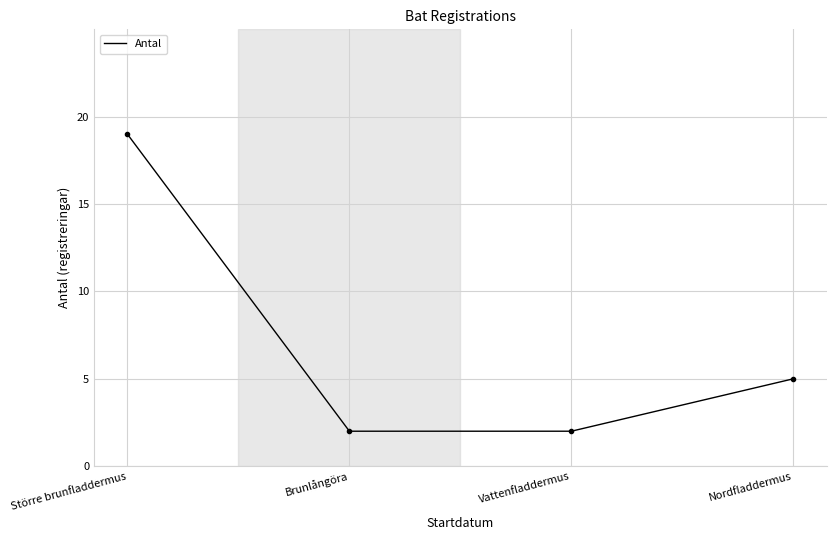

Reading left to right, what are all the values shown in this chart?

Större brunfladdermus=19	Brunlångöra=2	Vattenfladdermus=2	Nordfladdermus=5